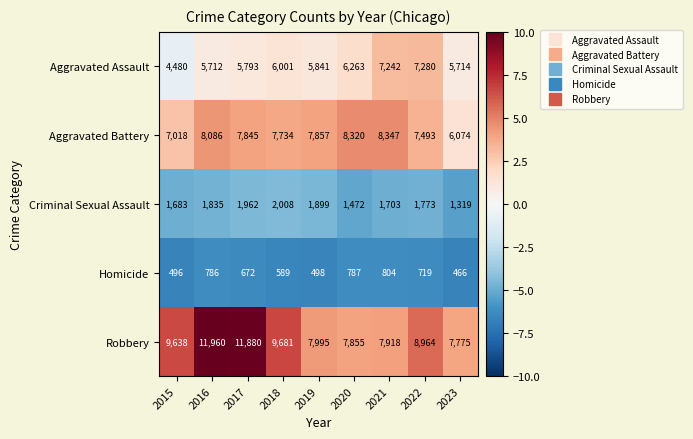

Which series has the widest spread of values?

Robbery